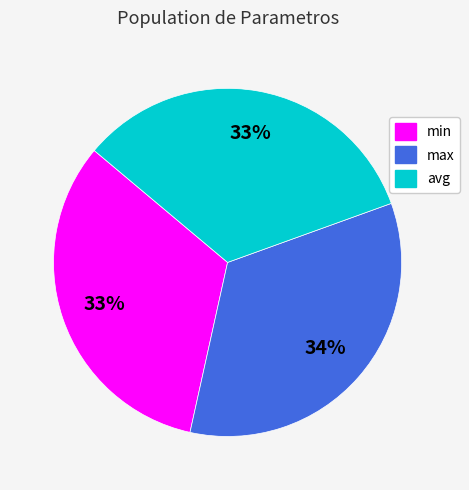

Do avg and max together represent more than half of the pie?

Yes